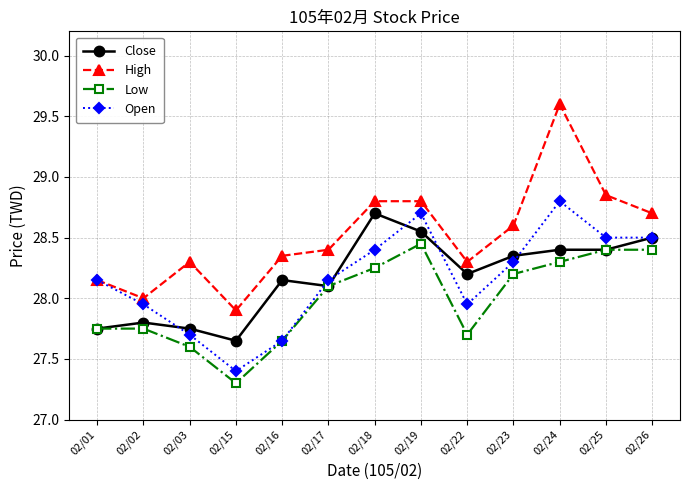

Is it true that High equals 28.1 at 02/01?

True